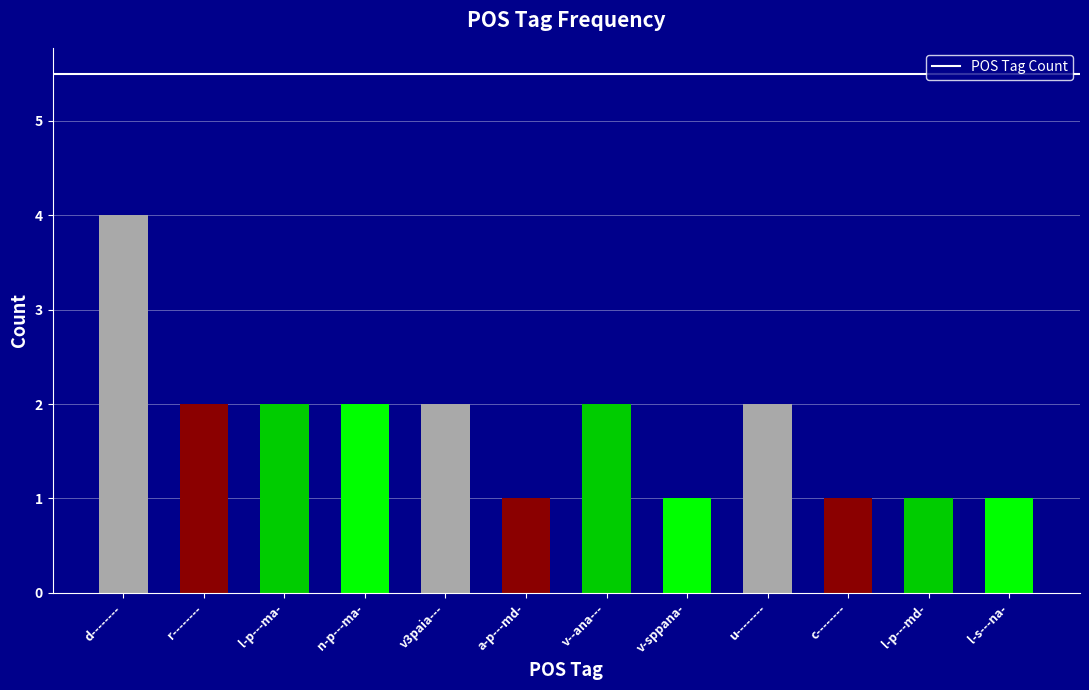

How many categories are shown in the chart?

12